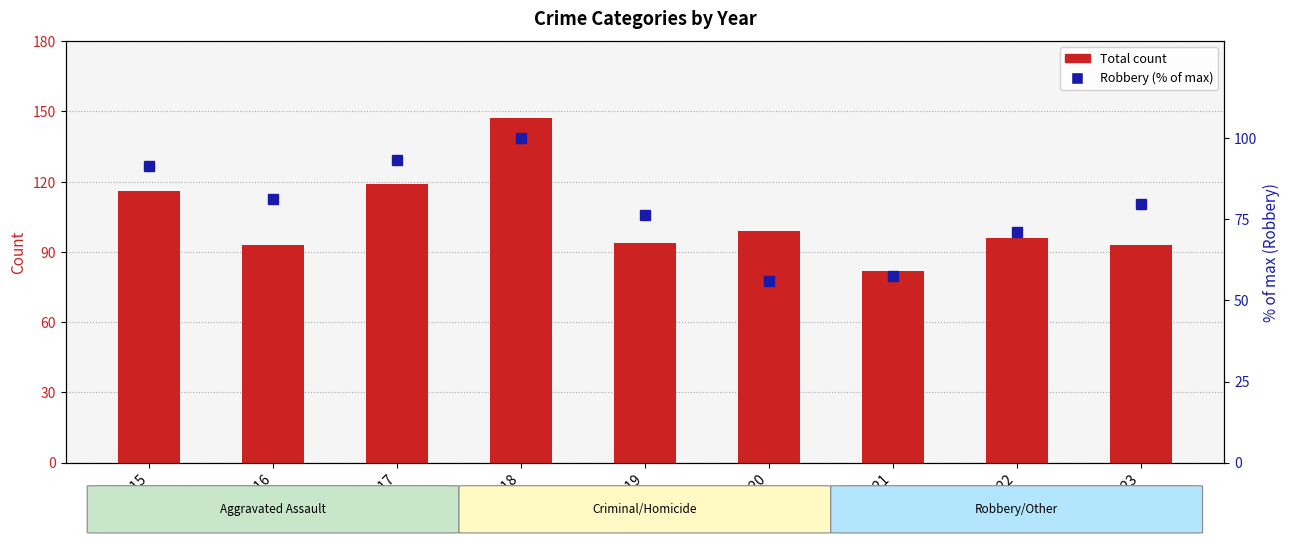

What is the value of the Robbery (% of max) bar at the 3rd from the left?

93.2